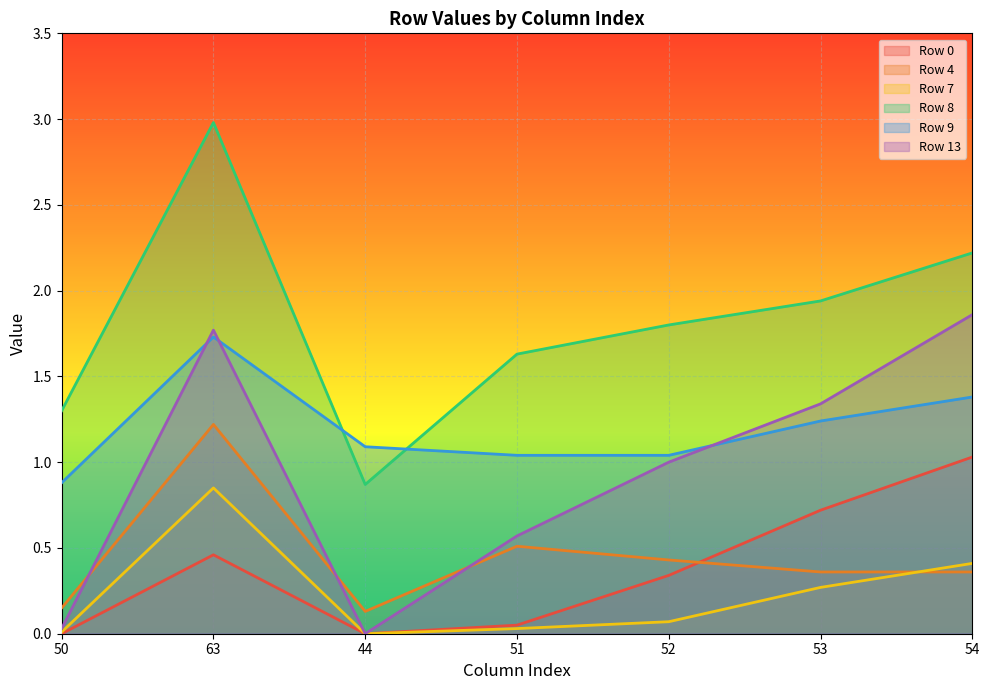

The value of Row 9 at 53 is 0.5. True or false?

False